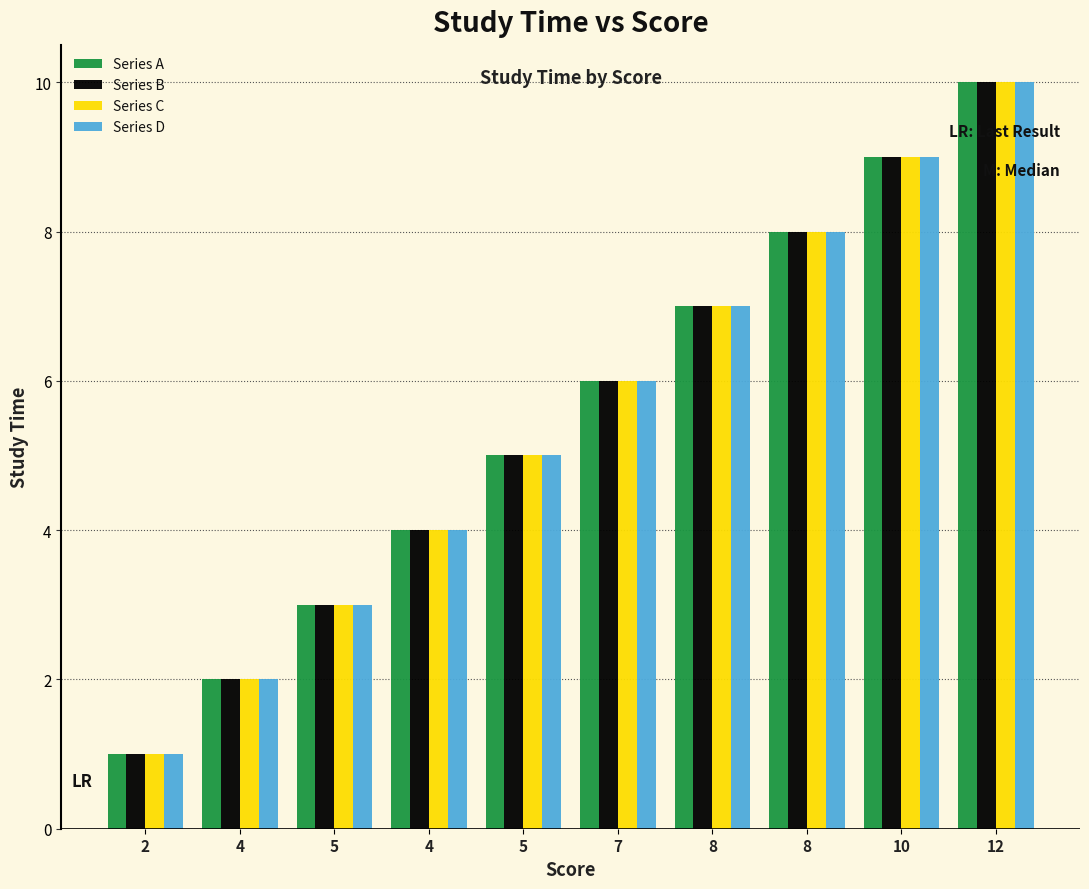

How many data points does each series have?

10